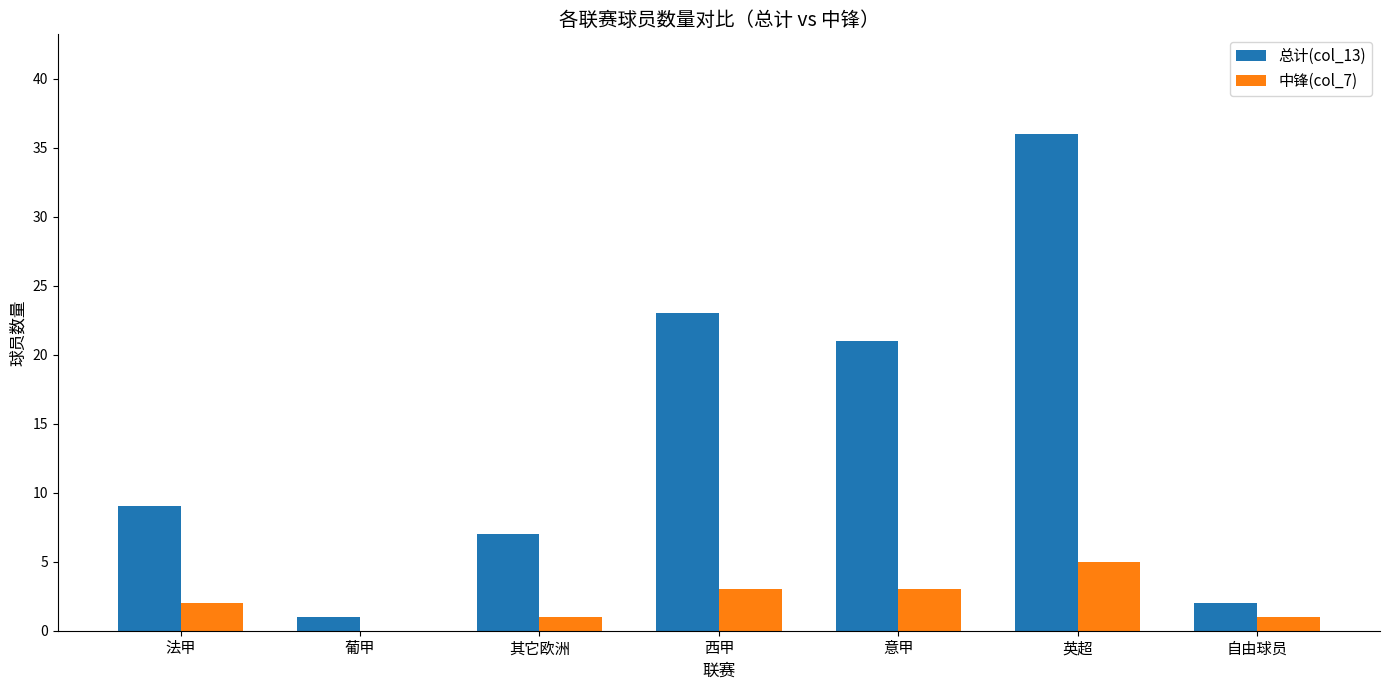

The value of 总计(col_13) at 其它欧洲 is 5. True or false?

False